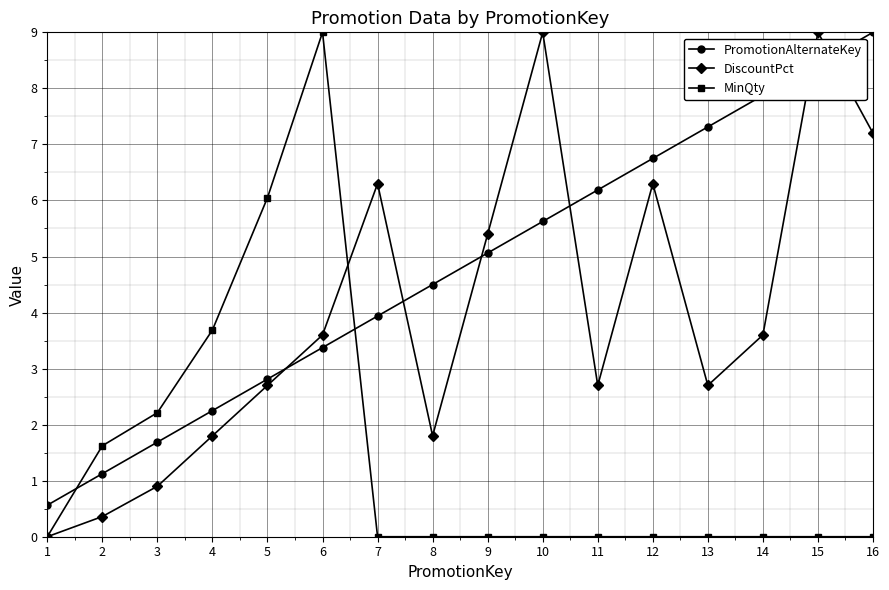

Where is MinQty nearest to the value 4?

4